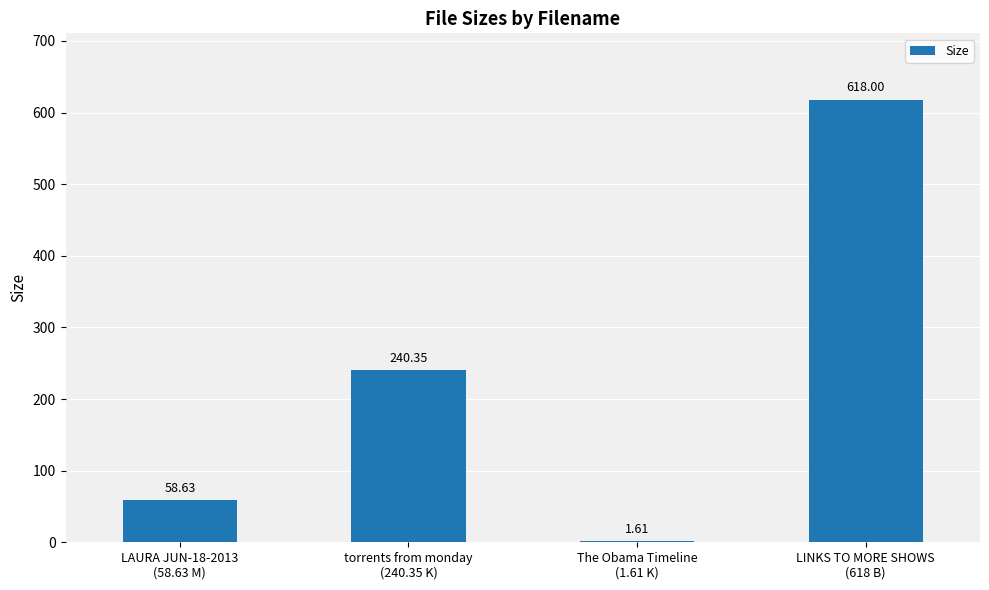

Count the number of data series in this chart.

1